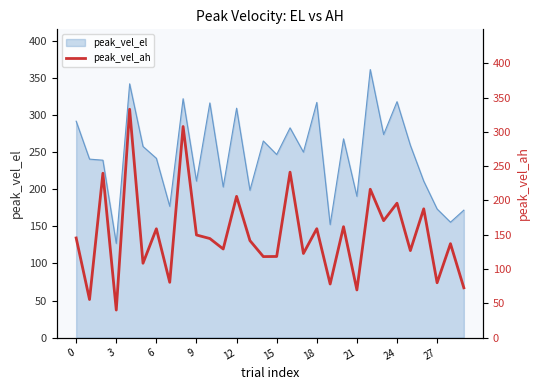

True or false: peak_vel_el has a value of 247.0 at 15.

True